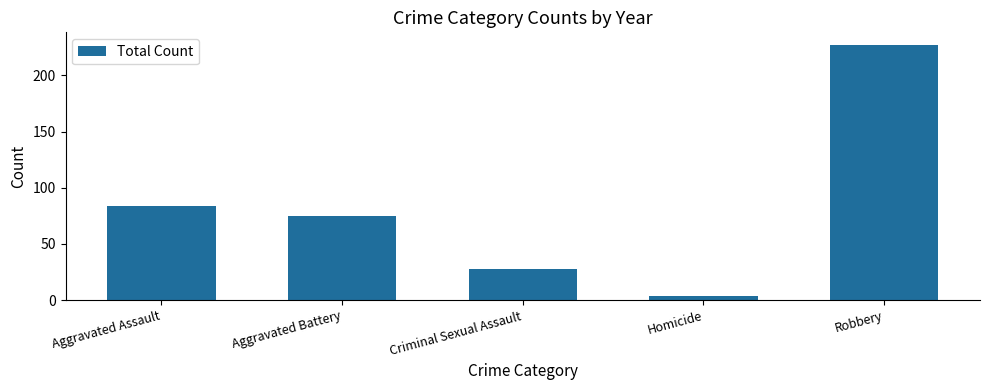

What is the sum of the values at Homicide and Aggravated Battery?

79